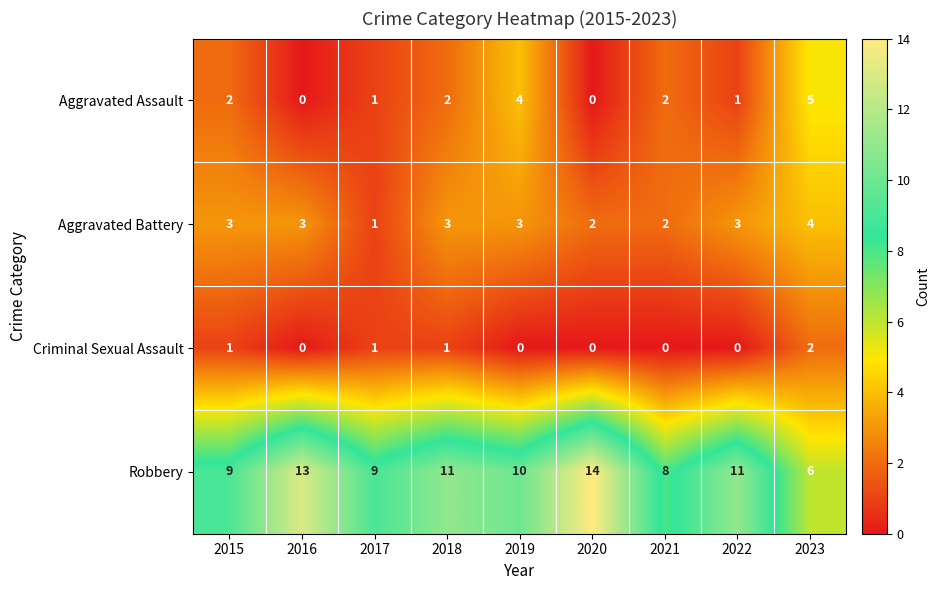

What is the total value across all series at 2020?

16